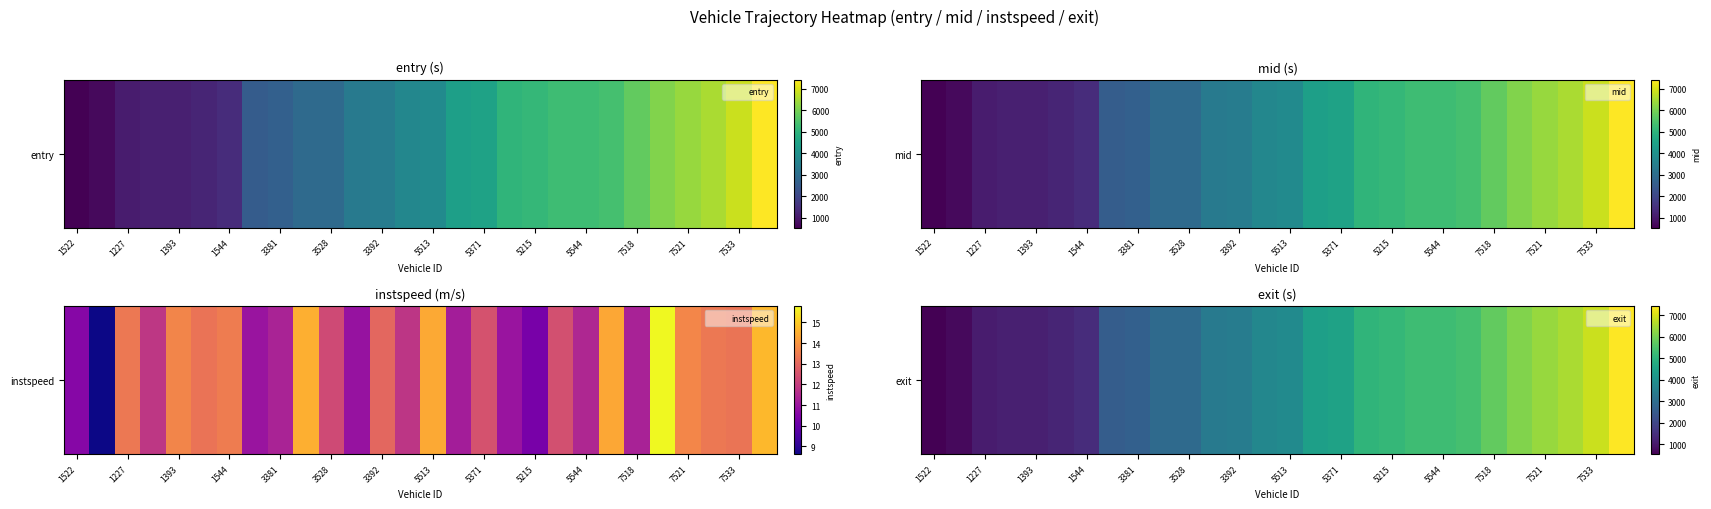

The value at 5544 is 7323.9. True or false?

False